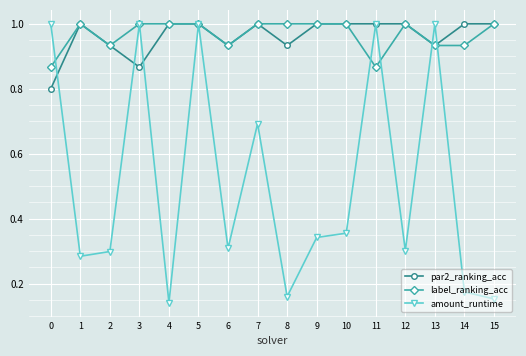

Count the number of categories in the chart.

16